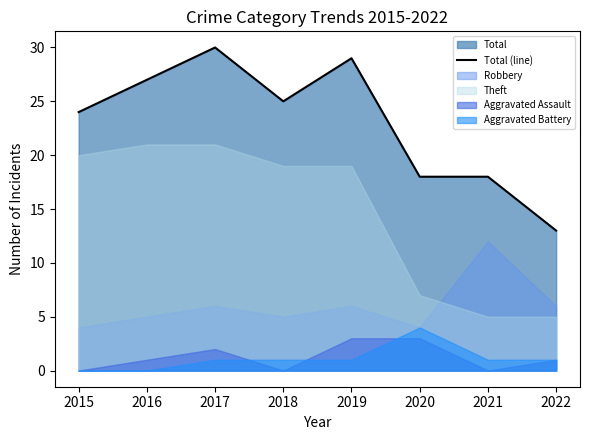

Count the number of values greater than 25.

3